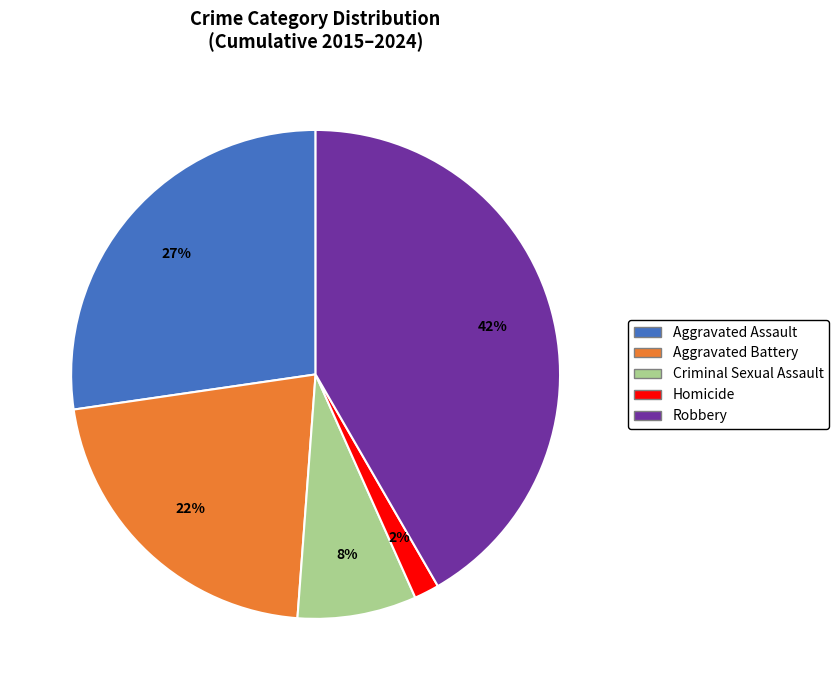

Is the sum of Criminal Sexual Assault and Aggravated Battery greater than half?

No